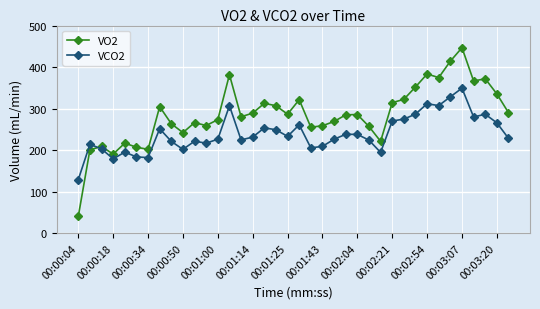

Which series has the widest spread of values?

VO2